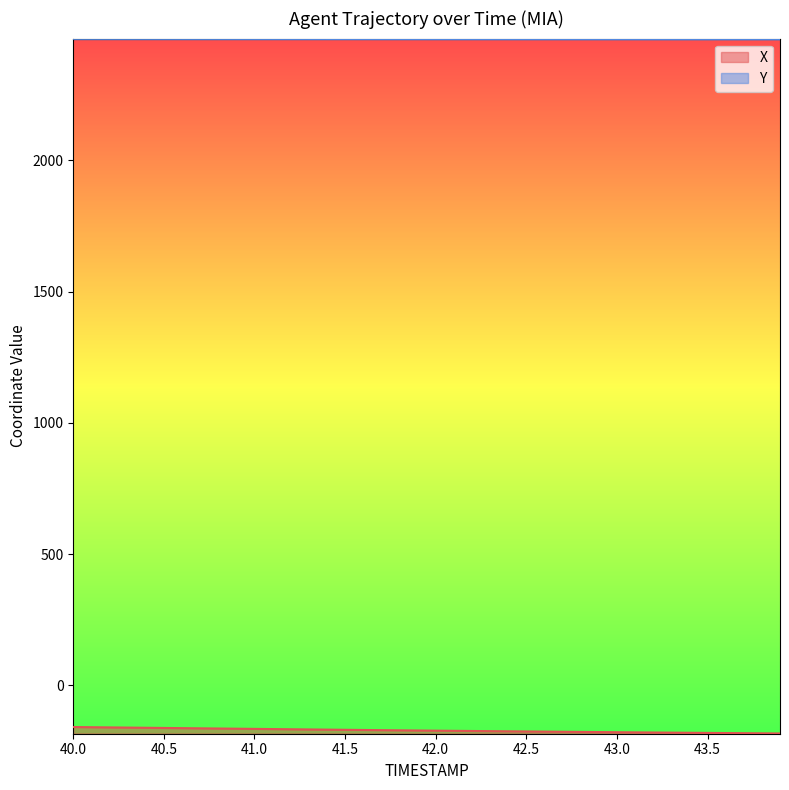

How many data points in Y are above 2462?

38